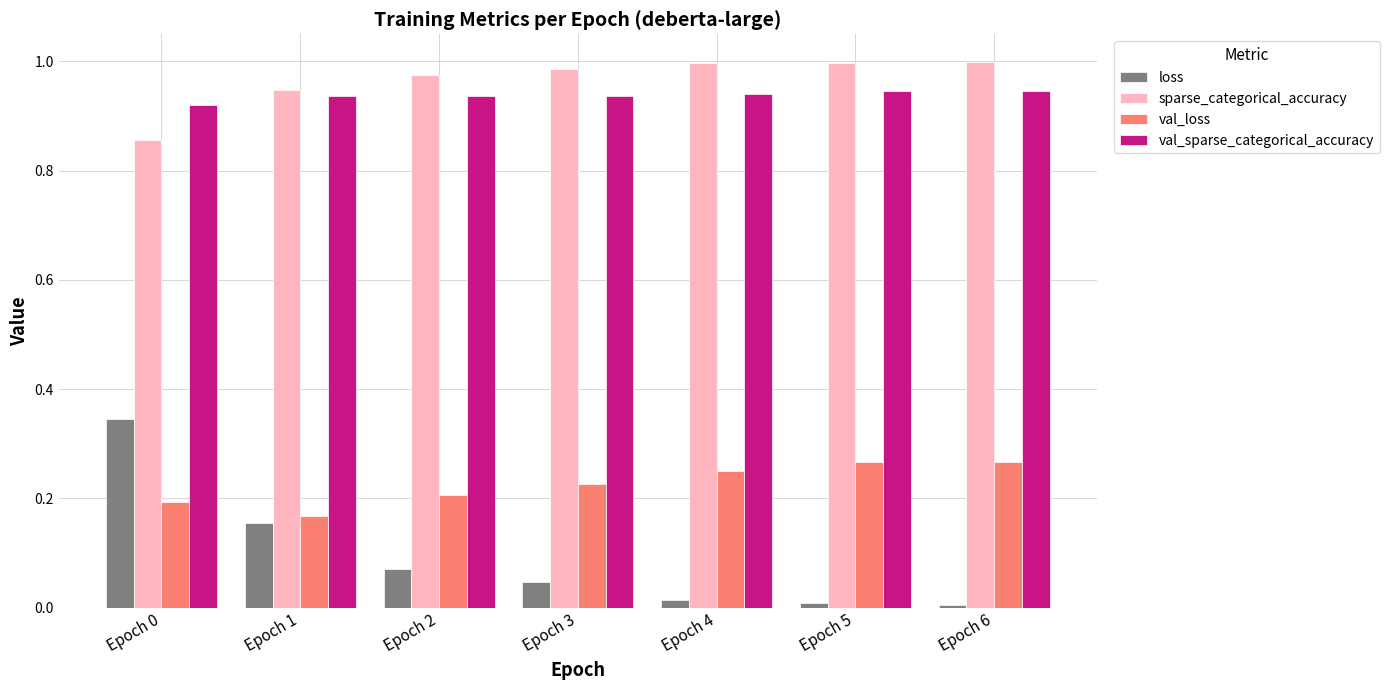

What is the sum of all loss values?

0.6